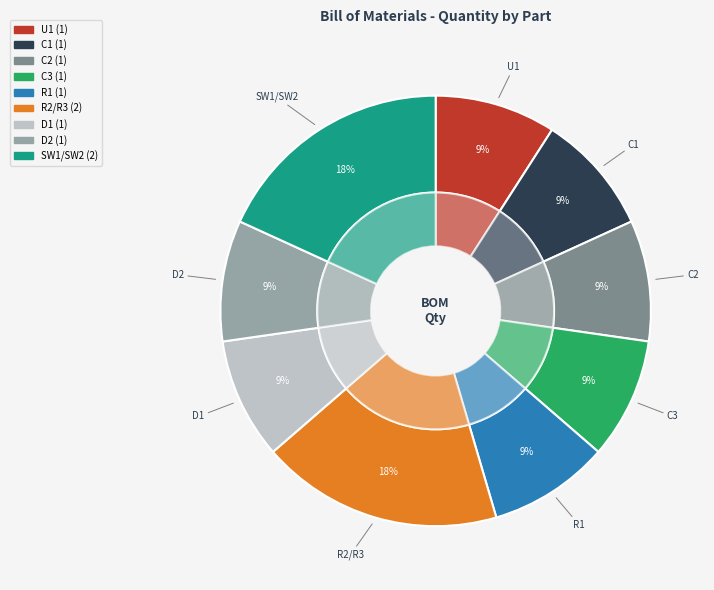

True or false: C1 accounts for 1% of the total.

False